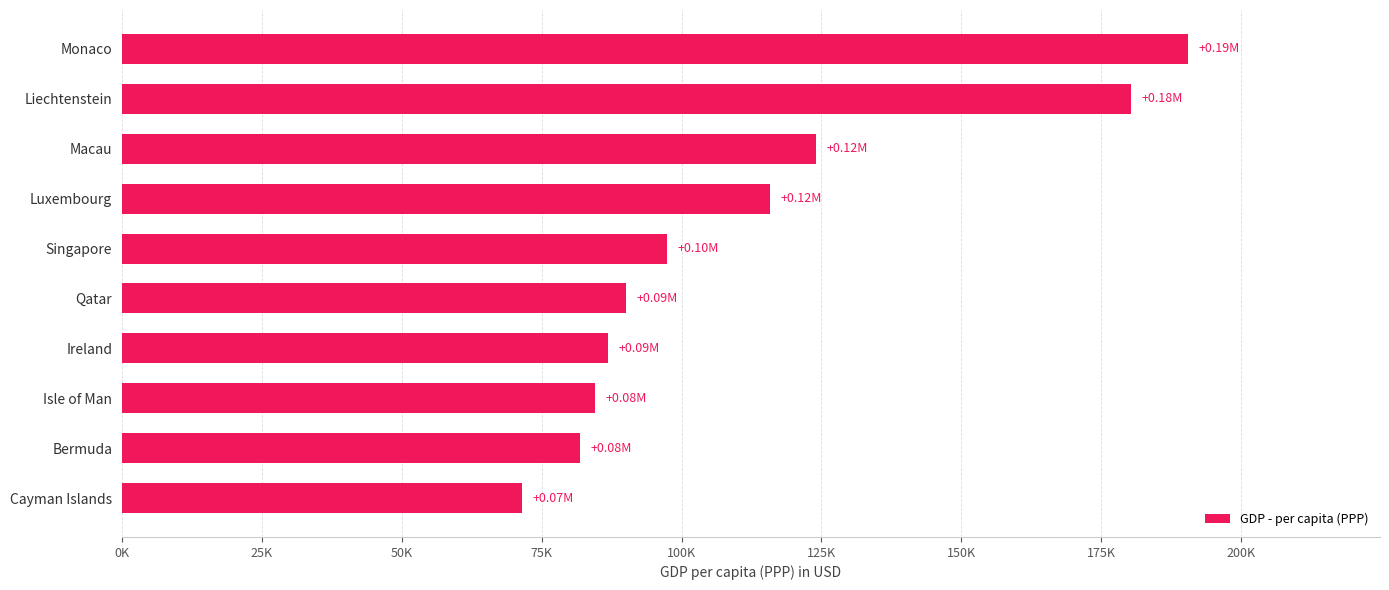

Are the bars horizontal?

Yes